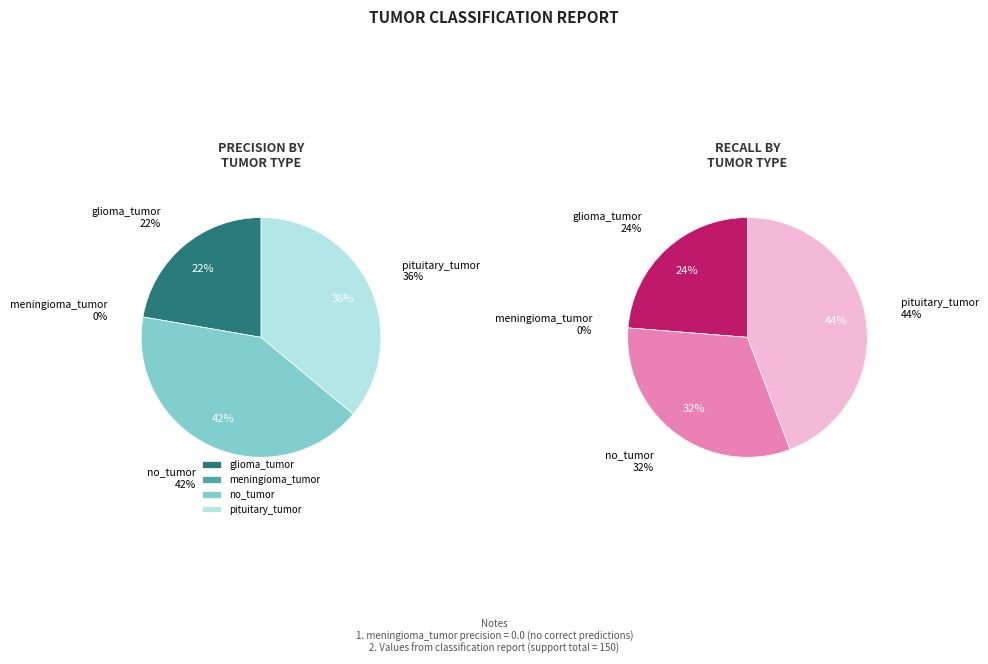

To the nearest percent, what is the combined percentage of pituitary_tumor and no_tumor?

78%